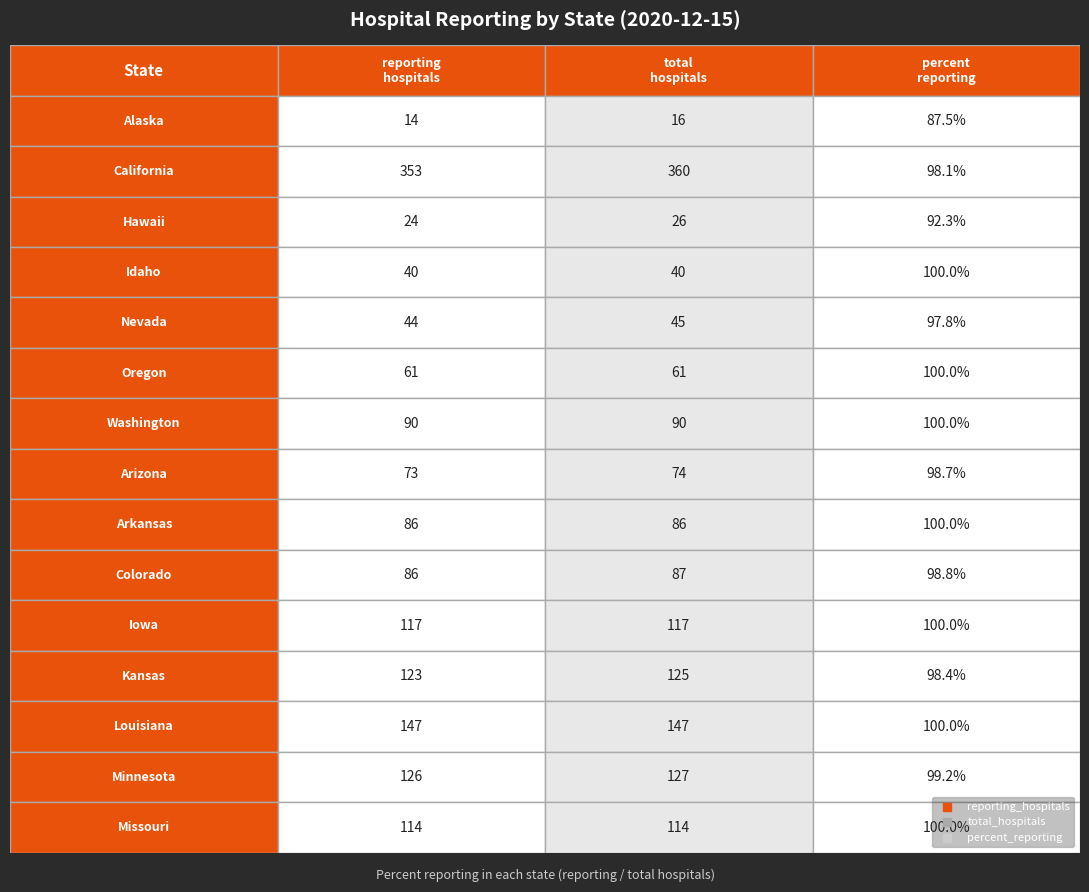

At which category is the sum across all series the highest?

California